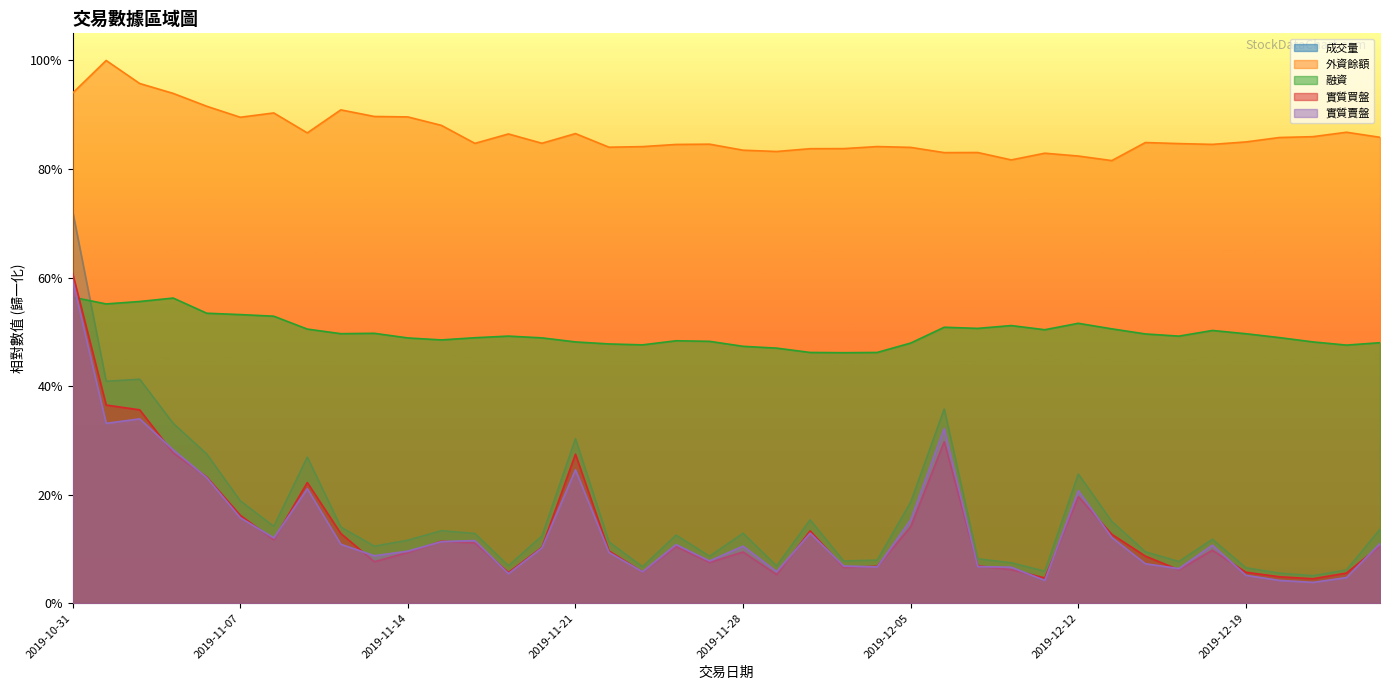

True or false: 成交量 and 融資 cross at least once.

True